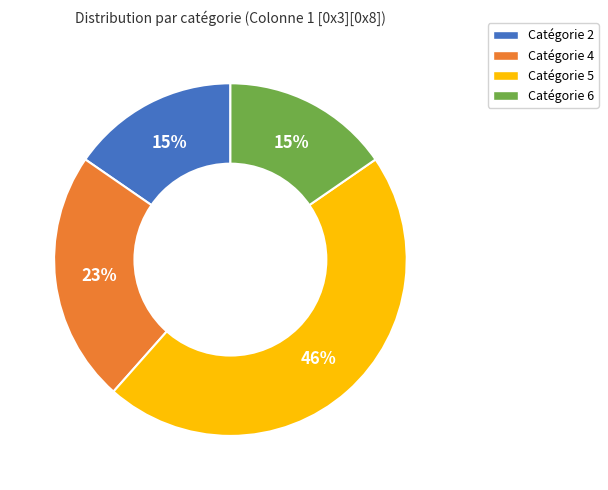

Is there any slice that represents more than half of the pie?

No